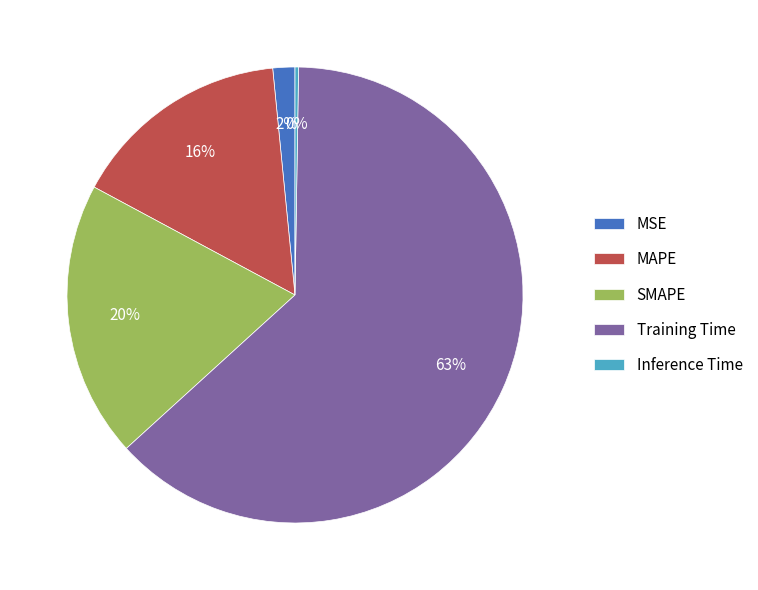

Is it true that SMAPE is 20% of the pie?

True